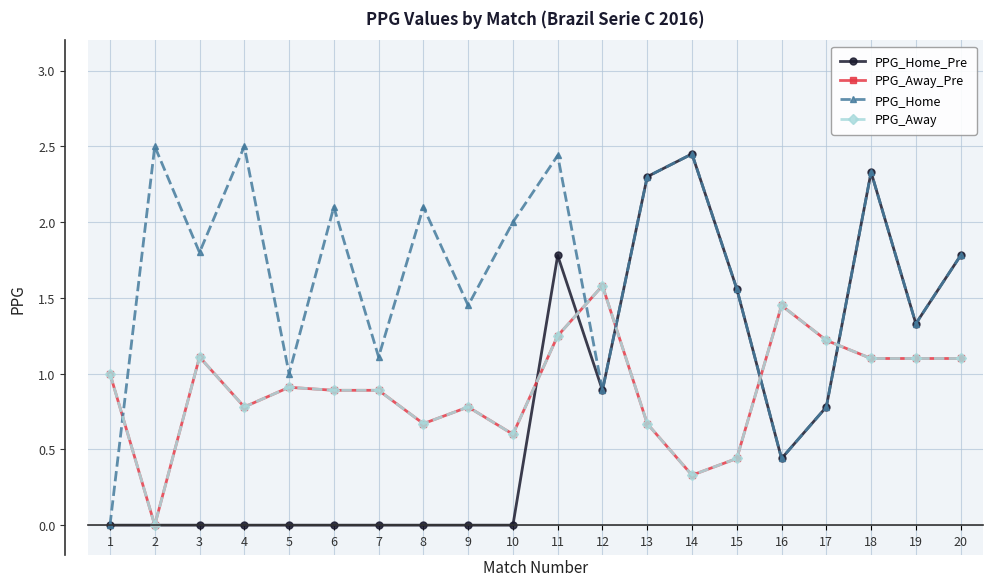

What is the sum of all PPG_Away values?

17.9